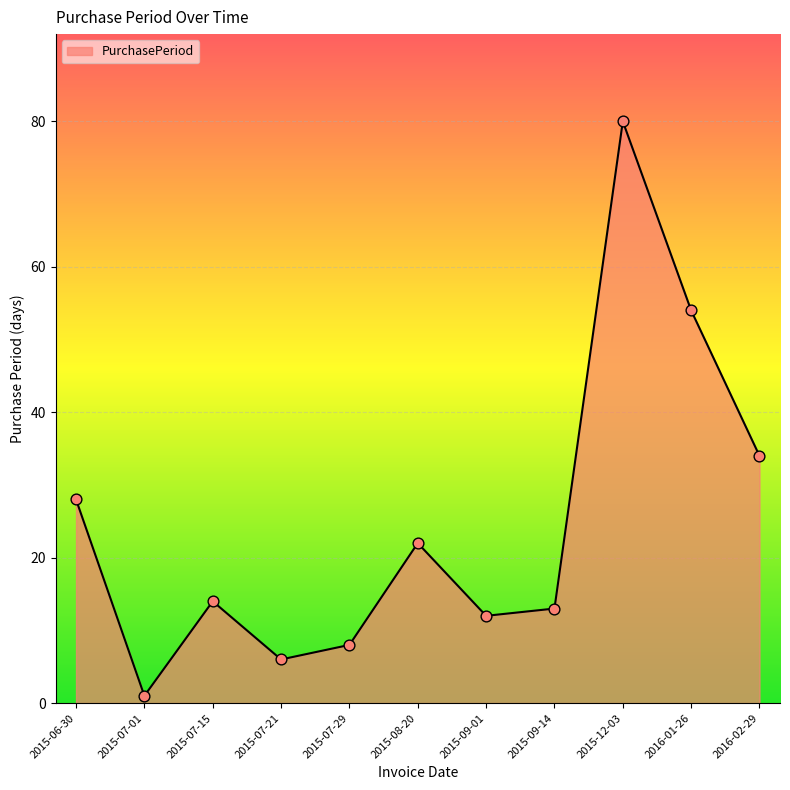

What is the change in value from 2015-06-30 to 2015-07-01?

-27